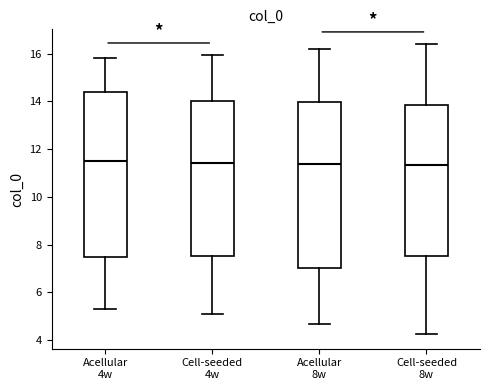

Reading left to right, read every box against the y-axis: the position of its median line, the range the box covers, and the ends of its whiskers. The values are not printed on the chart, so give them approximately, as read against the axis.

Acellular 4w: median 11.6, box 7.4 to 14.4, whiskers 5.2 to 15.8
Cell-seeded 4w: median 11.4, box 7.6 to 14.0, whiskers 5.0 to 16.0
Acellular 8w: median 11.4, box 7.0 to 14.0, whiskers 4.6 to 16.2
Cell-seeded 8w: median 11.4, box 7.6 to 13.8, whiskers 4.2 to 16.4